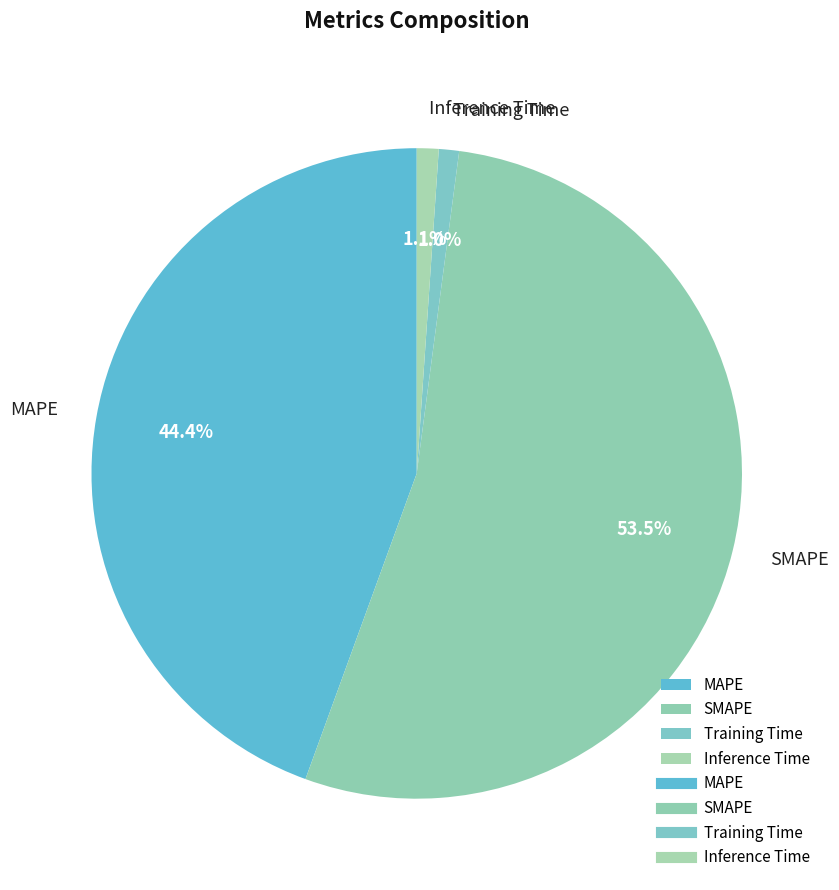

To the nearest percent, what is the combined percentage of MAPE and SMAPE?

98%